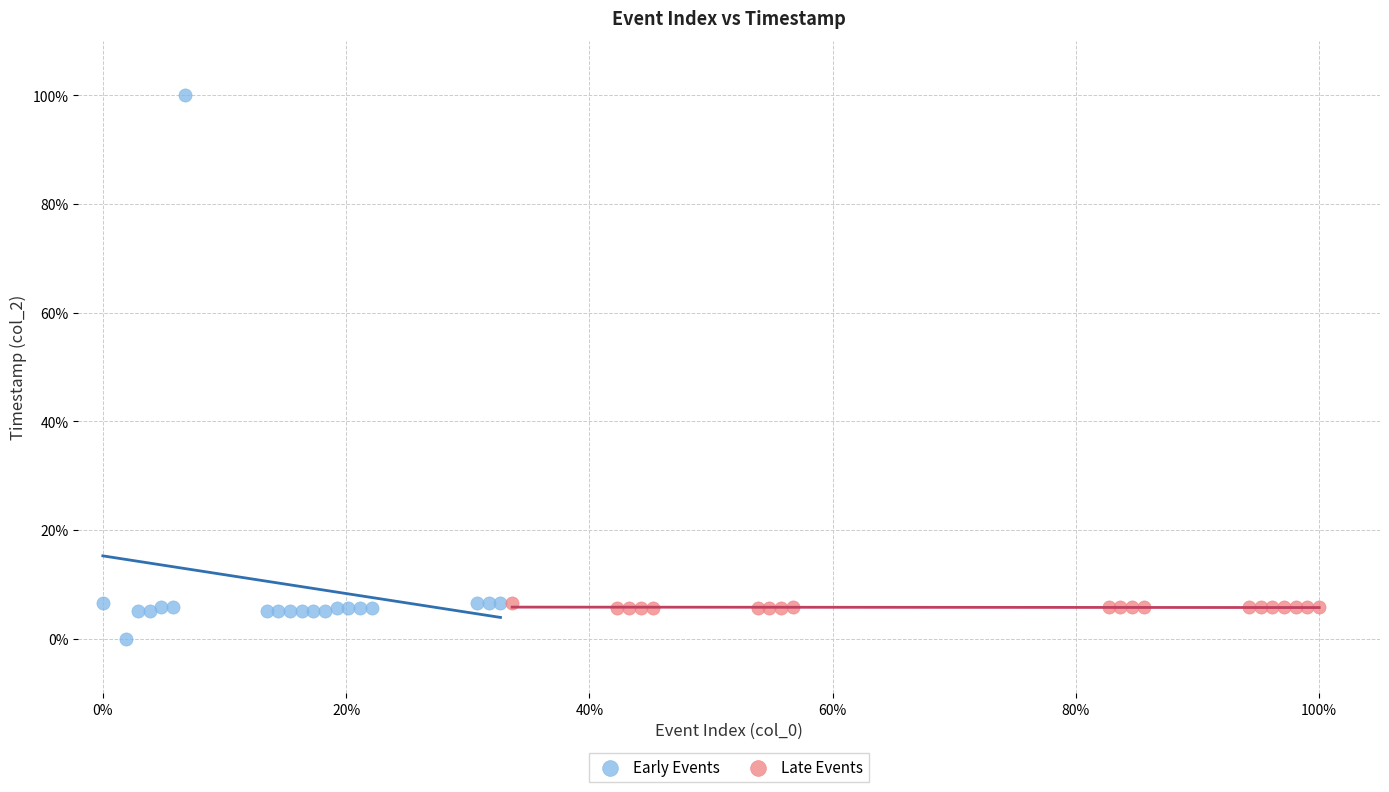

Which series has the widest spread of Y values?

Early Events